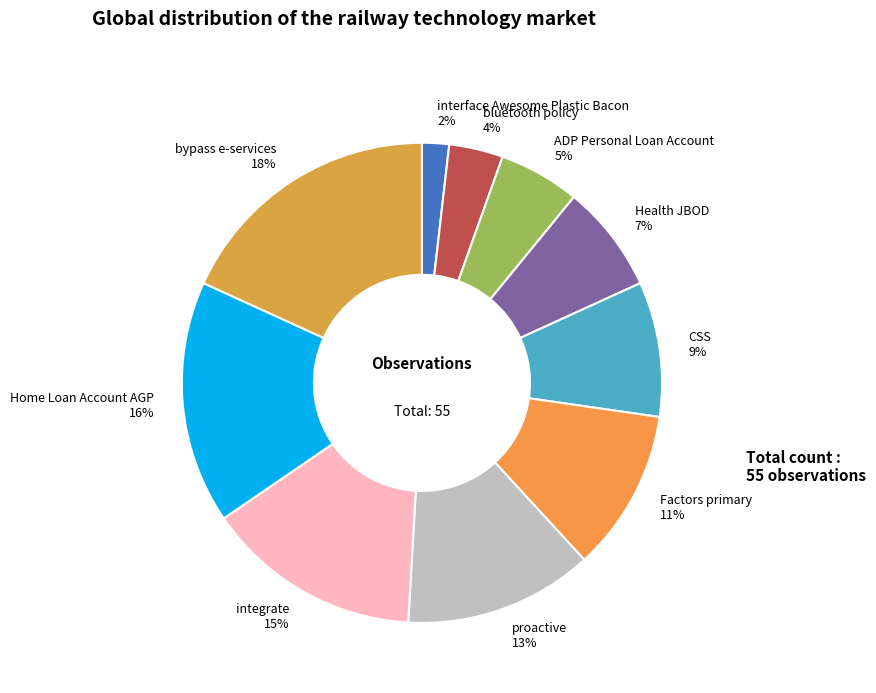

To the nearest percent, what is the combined percentage of interface Awesome Plastic Bacon and CSS?

11%